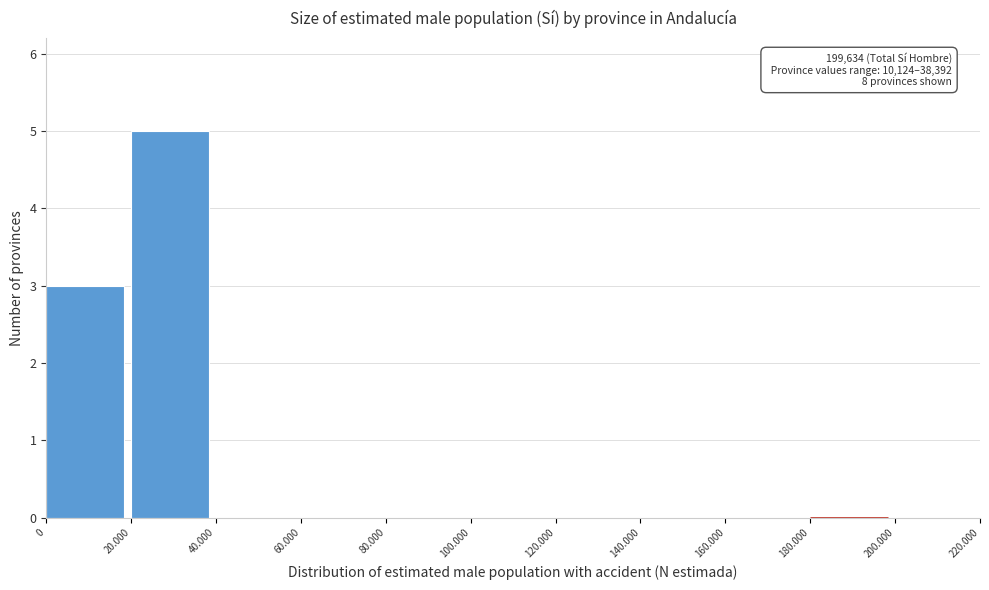

Reading left to right, transcribe all the data shown in this chart.

0=3	20.000=5	40.000=0	60.000=0	80.000=0	100.000=0	120.000=0	140.000=0	160.000=0	180.000=0	200.000=0